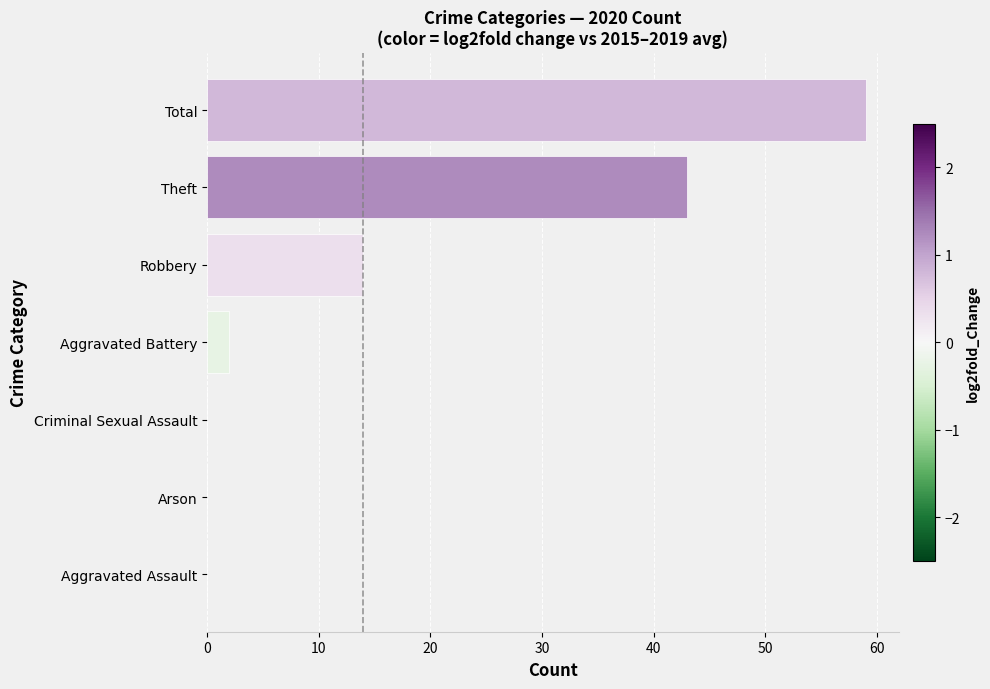

What is the sum of all values?

118